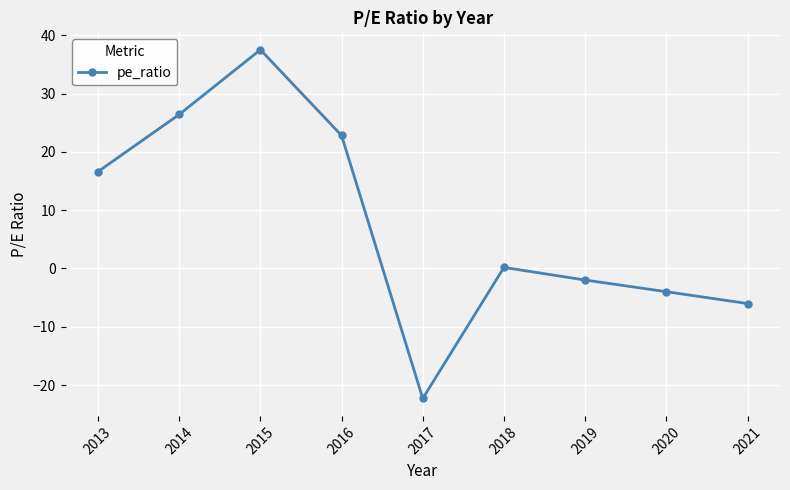

At which category does the chart reach its peak across all series?

2015